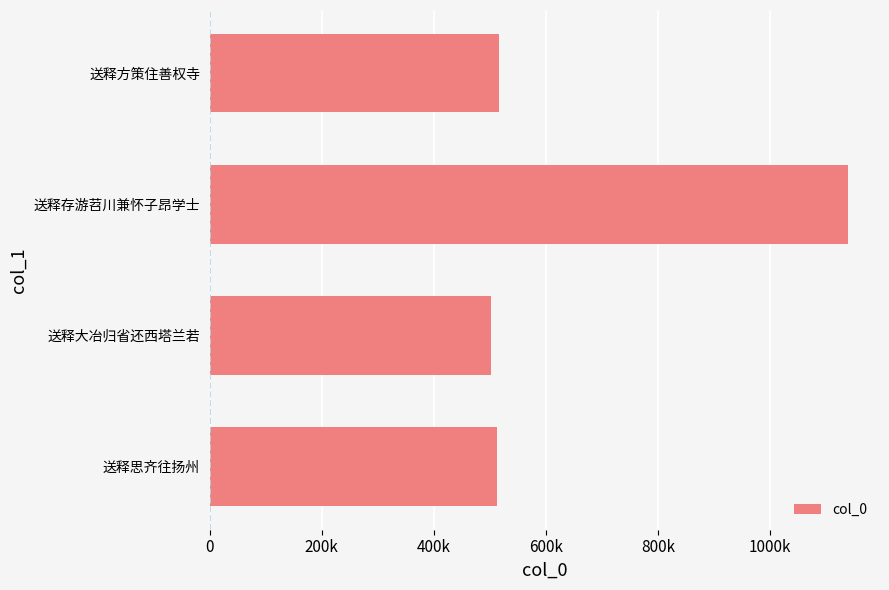

What is the maximum value shown in the chart?

1139633